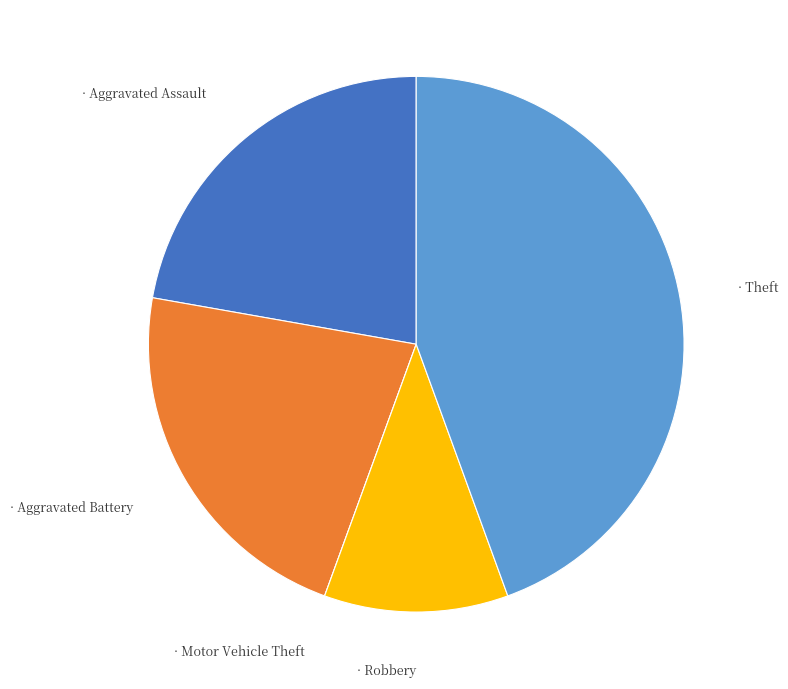

Does any single category account for the majority?

No